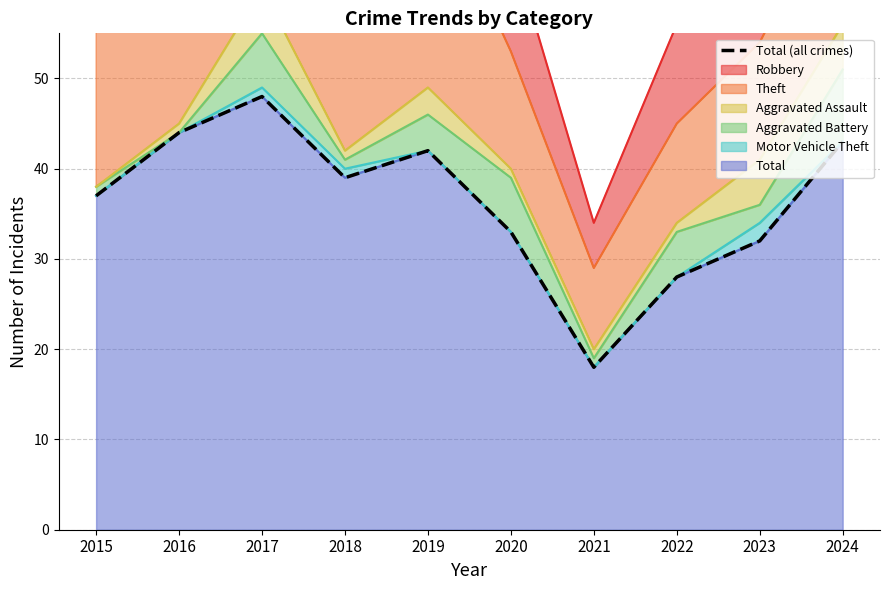

Count the number of values greater than 39.

4